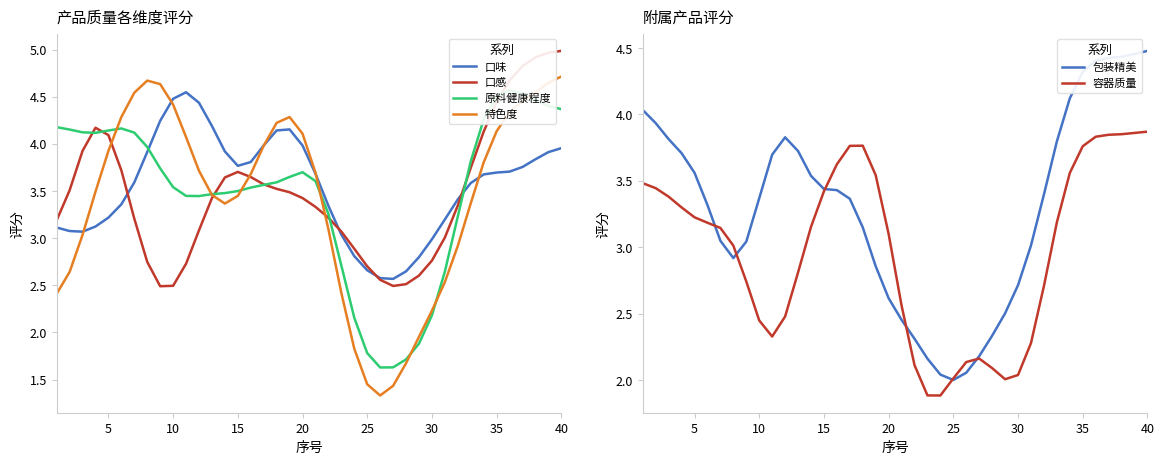

Reading right to left, list all the values displayed in this chart.

口味: 4.0	3.9	3.8	3.8	3.7	3.7	3.7	3.6	3.4	3.2	3.0	2.8	2.6	2.6	2.6	2.7	2.8	3.0	3.3	3.7	4.0	4.2	4.1	4.0	3.8	3.8	3.9	4.2	4.4	4.5	4.5	4.2	3.9	3.6	3.4	3.2	3.1	3.1	3.1	3.1
口感: 5.0	5.0	4.9	4.8	4.7	4.4	4.1	3.7	3.3	3.0	2.8	2.6	2.5	2.5	2.6	2.7	2.9	3.1	3.2	3.3	3.4	3.5	3.5	3.6	3.6	3.7	3.6	3.4	3.1	2.7	2.5	2.5	2.7	3.2	3.7	4.1	4.2	3.9	3.5	3.2
原料健康程度: 4.4	4.4	4.5	4.5	4.6	4.5	4.3	3.8	3.2	2.6	2.2	1.9	1.7	1.6	1.6	1.8	2.2	2.7	3.3	3.6	3.7	3.7	3.6	3.6	3.5	3.5	3.5	3.5	3.4	3.4	3.5	3.7	4.0	4.1	4.2	4.1	4.1	4.1	4.2	4.2
特色度: 4.7	4.6	4.6	4.5	4.3	4.1	3.8	3.4	2.9	2.5	2.2	2.0	1.7	1.4	1.3	1.4	1.8	2.4	3.1	3.7	4.1	4.3	4.2	4.0	3.7	3.4	3.4	3.5	3.7	4.1	4.4	4.6	4.7	4.5	4.3	3.9	3.5	3.0	2.6	2.4
包装精美: 4.5	4.5	4.4	4.4	4.4	4.3	4.1	3.8	3.4	3.0	2.7	2.5	2.3	2.2	2.1	2.0	2.0	2.2	2.3	2.5	2.6	2.9	3.1	3.4	3.4	3.4	3.5	3.7	3.8	3.7	3.4	3.0	2.9	3.0	3.3	3.6	3.7	3.8	3.9	4.0
容器质量: 3.9	3.9	3.9	3.8	3.8	3.8	3.6	3.2	2.7	2.3	2.0	2.0	2.1	2.2	2.1	2.0	1.9	1.9	2.1	2.6	3.1	3.5	3.8	3.8	3.6	3.4	3.2	2.8	2.5	2.3	2.4	2.7	3.0	3.1	3.2	3.2	3.3	3.4	3.4	3.5